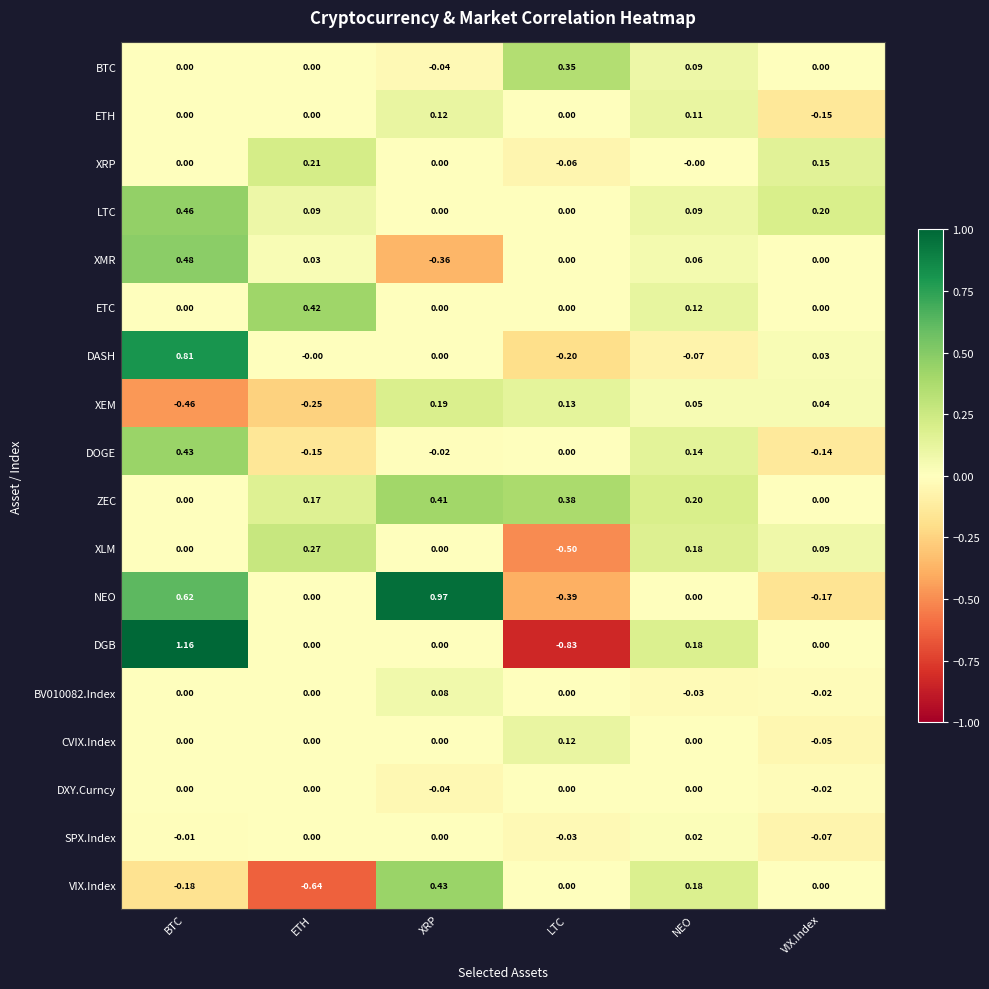

Rank the categories by XEM value from highest to lowest.

XRP, LTC, NEO, VIX.Index, ETH, BTC